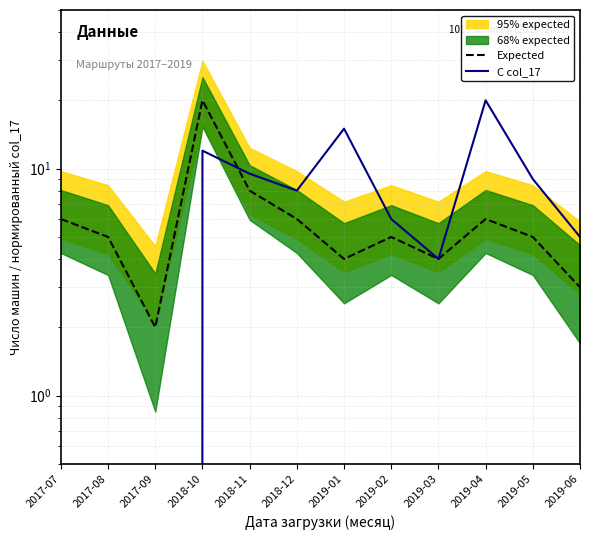

Reading left to right, what are all the values shown in this chart?

Expected: 2017-07=6.0	2017-08=5.0	2017-09=2.0	2018-10=20.0	2018-11=8.0	2018-12=6.0	2019-01=4.0	2019-02=5.0	2019-03=4.0	2019-04=6.0	2019-05=5.0	2019-06=3.0
С col_17: 2017-07=0.0	2017-08=0.0	2017-09=0.0	2018-10=12.0	2018-11=9.5	2018-12=8.0	2019-01=15.0	2019-02=6.0	2019-03=4.0	2019-04=20.0	2019-05=9.0	2019-06=5.0